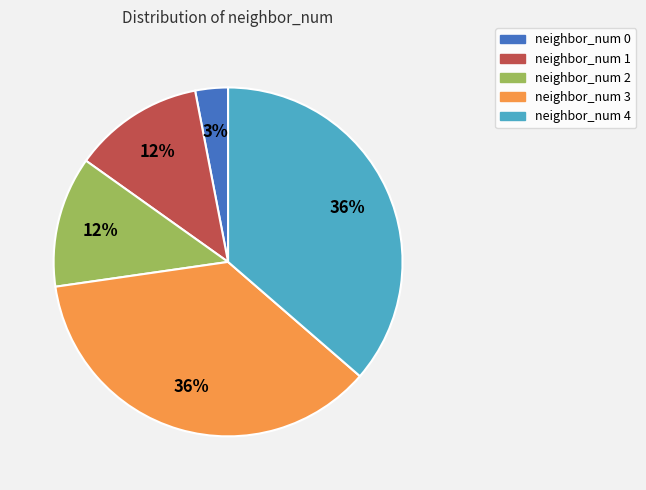

Count the number of slices in the pie.

5